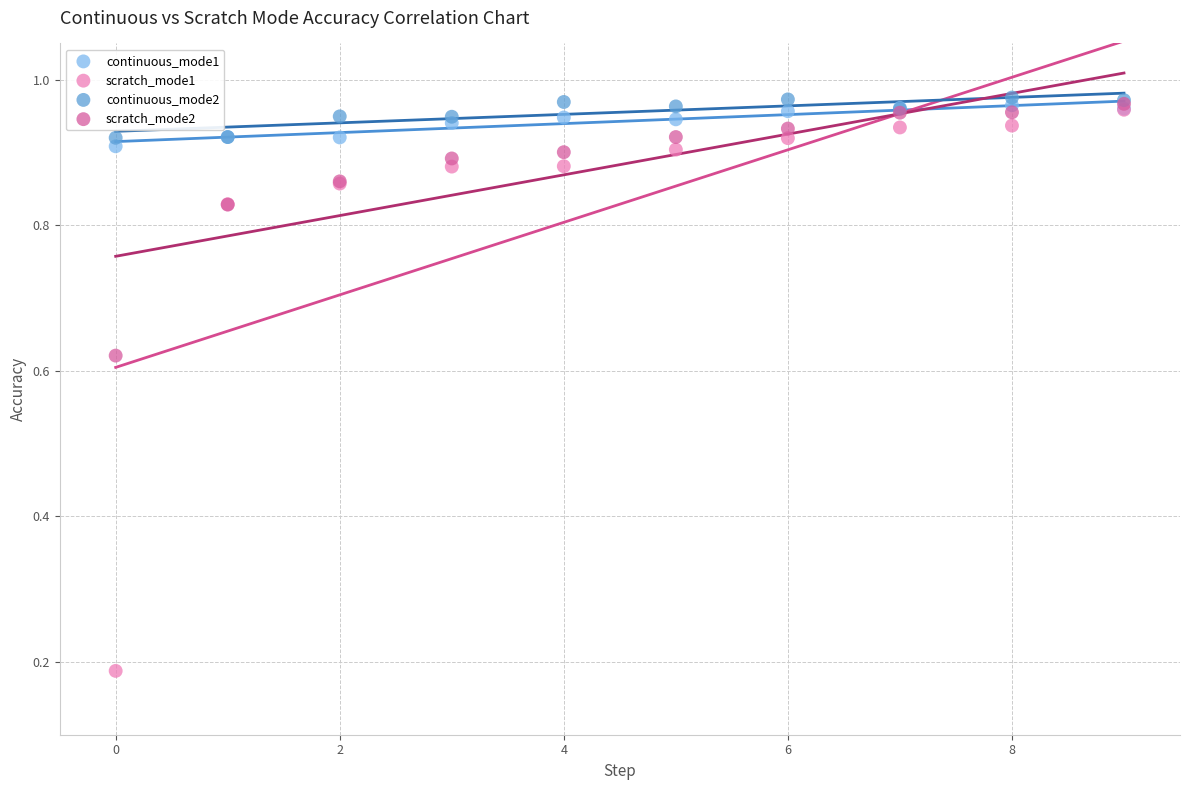

Which series has the widest spread of Y values?

scratch_mode1